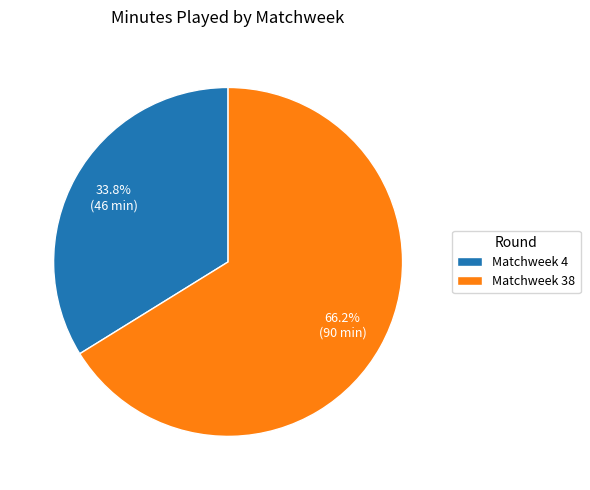

How many segments does this pie chart have?

2